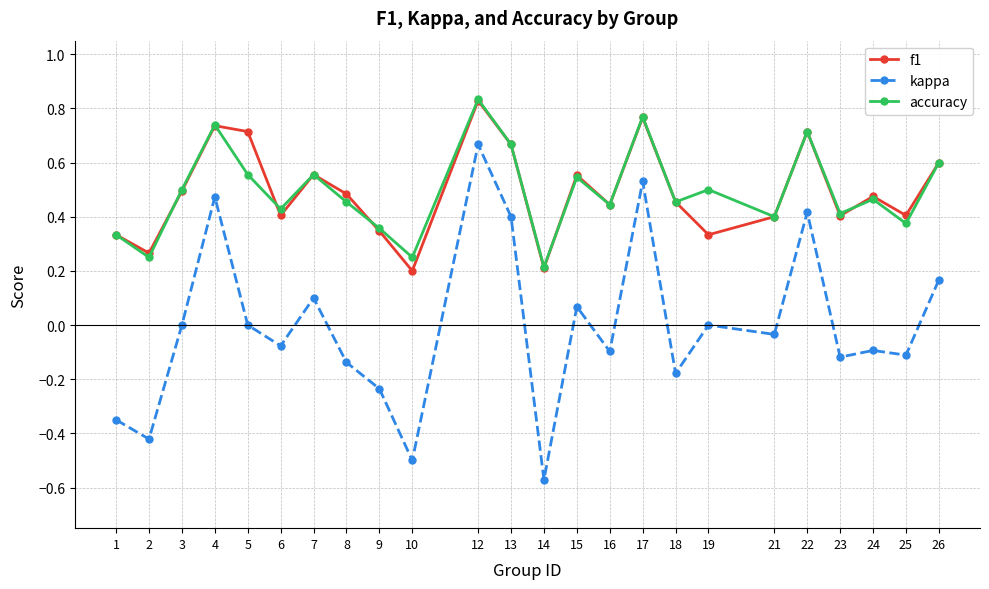

The accuracy series shows 0.7 at 22. True or false?

True